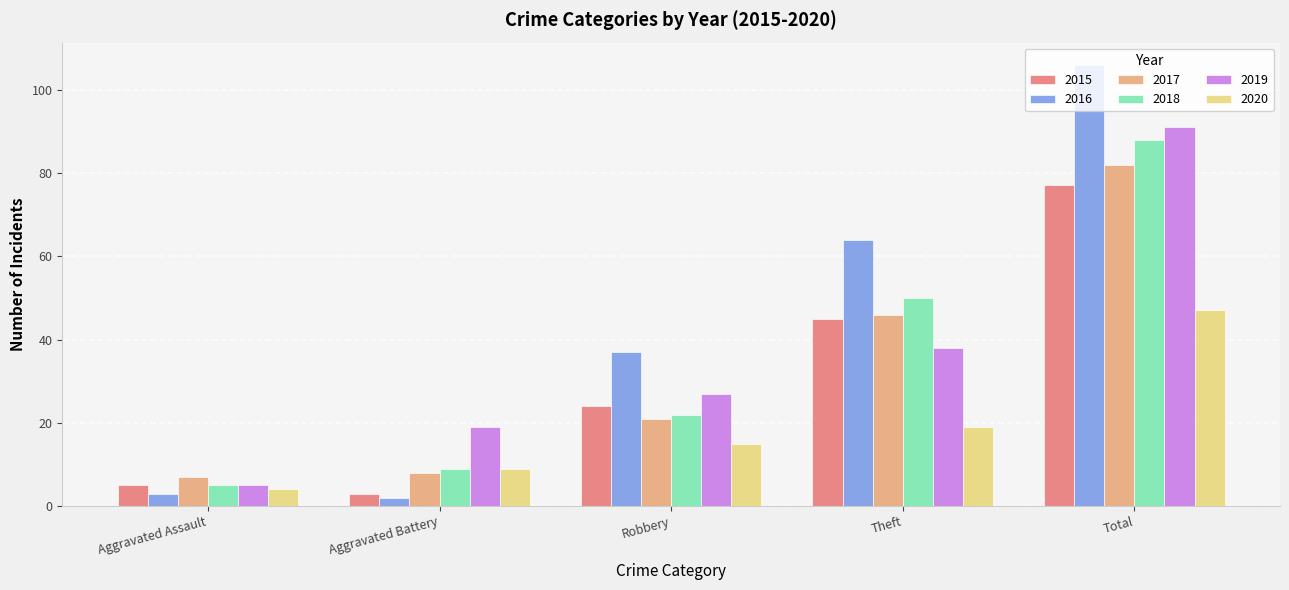

Is it true that 2020 equals 19 at Theft?

True